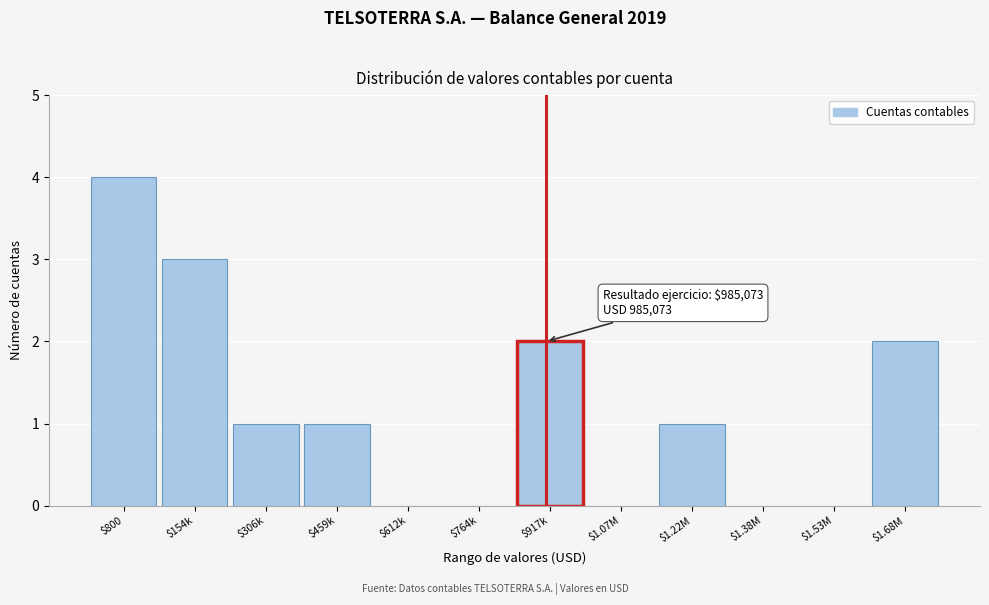

True or false: the data shows 0 at $1.38M.

True